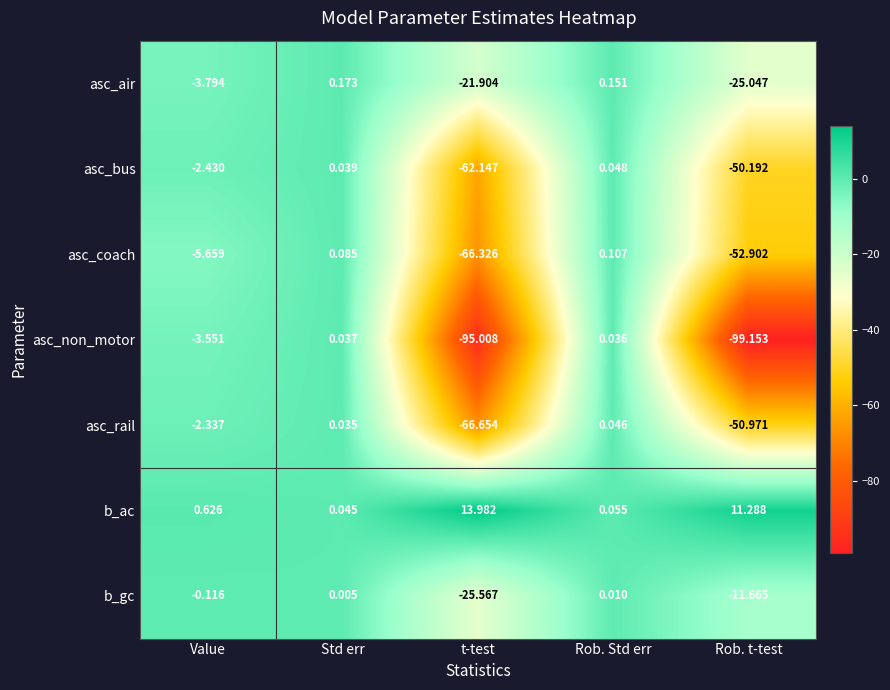

Rank the series at Rob. Std err from lowest to highest value.

b_gc, asc_non_motor, asc_rail, asc_bus, b_ac, asc_coach, asc_air